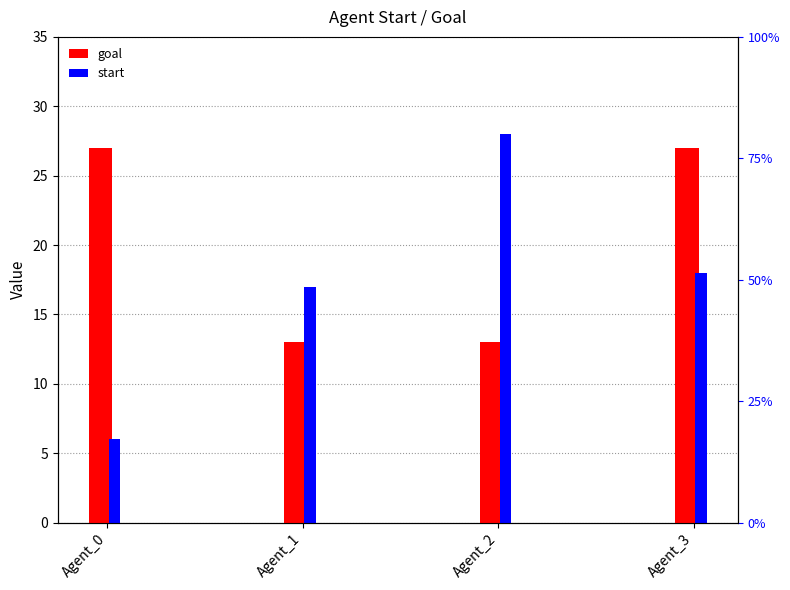

Are the bars horizontal?

No